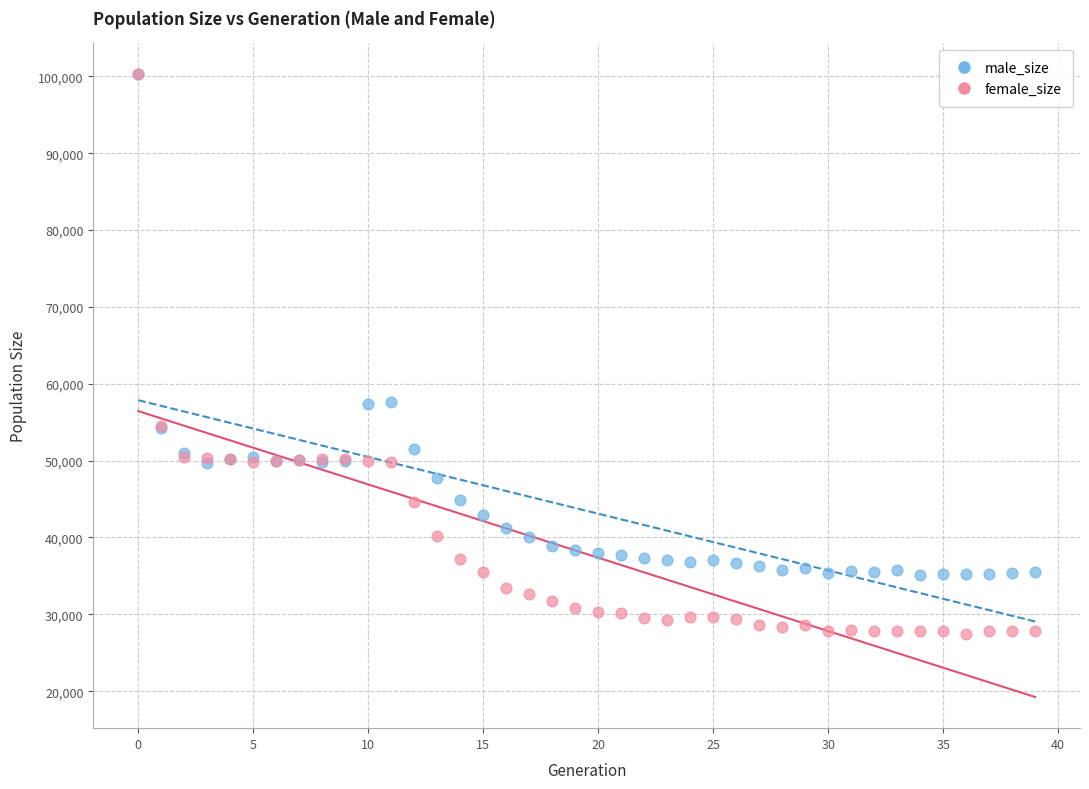

What are all the series names shown in the legend?

male_size, female_size